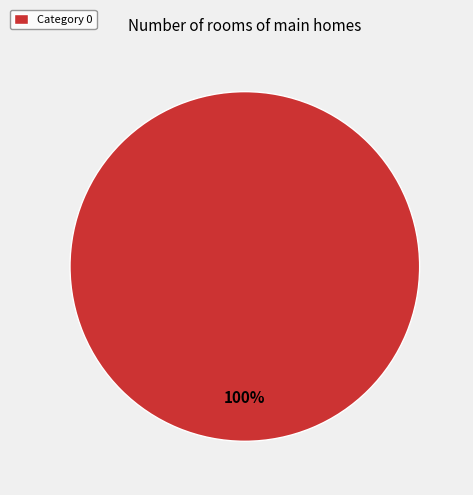

True or false: Category 0 accounts for 100% of the total.

True